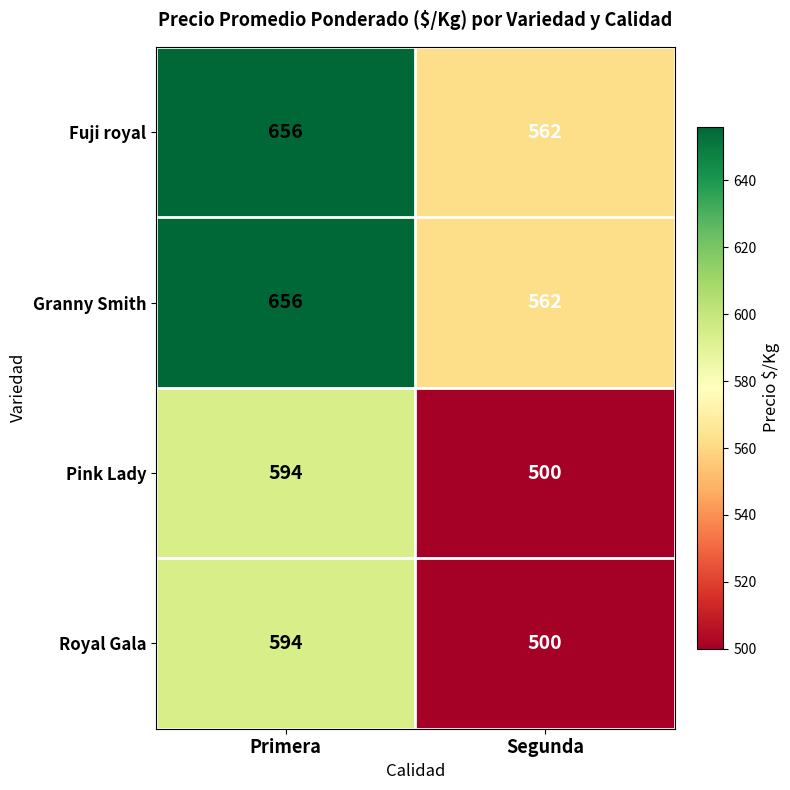

What is the spread (max minus min) of values at Primera?

62